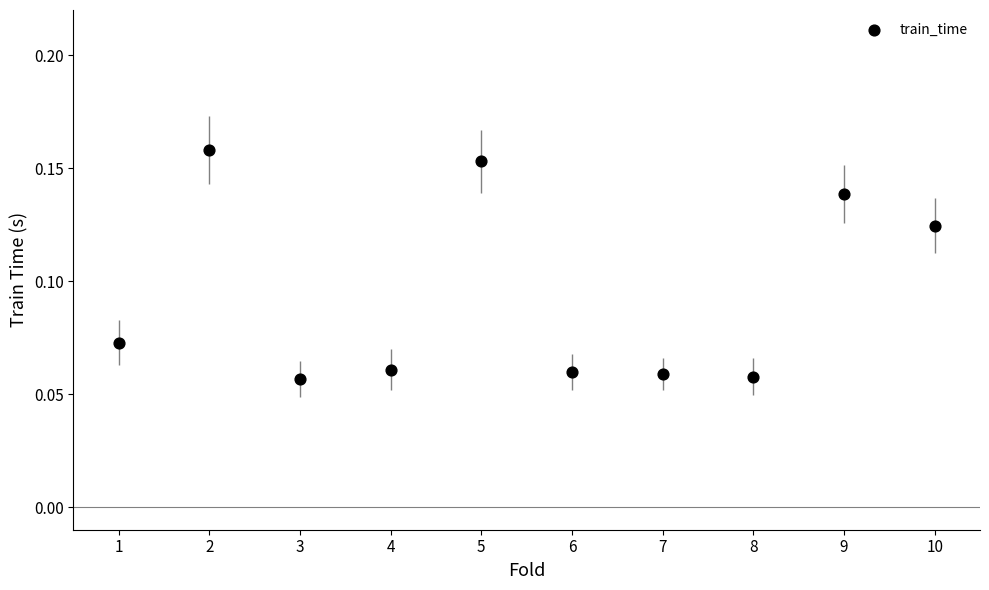

What is the average X value?

5.5